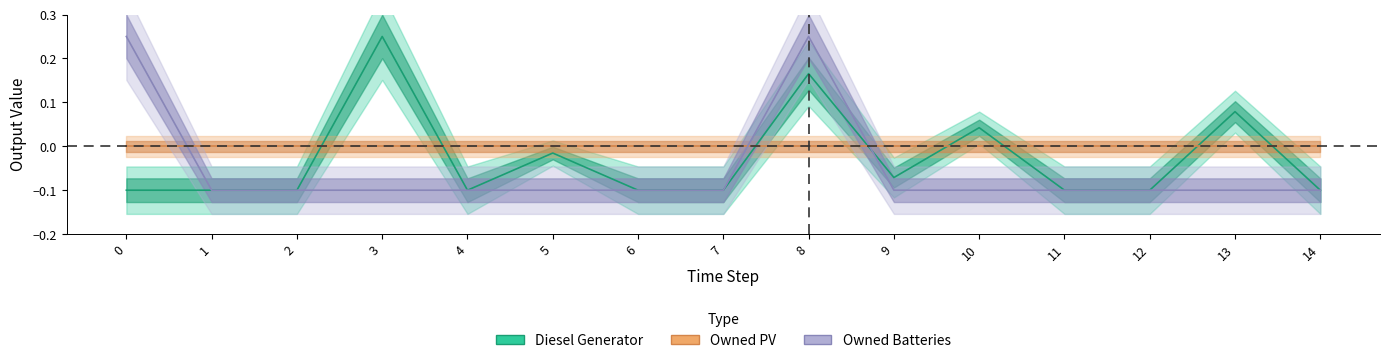

Read the Owned Batteries value at 9.

-0.1